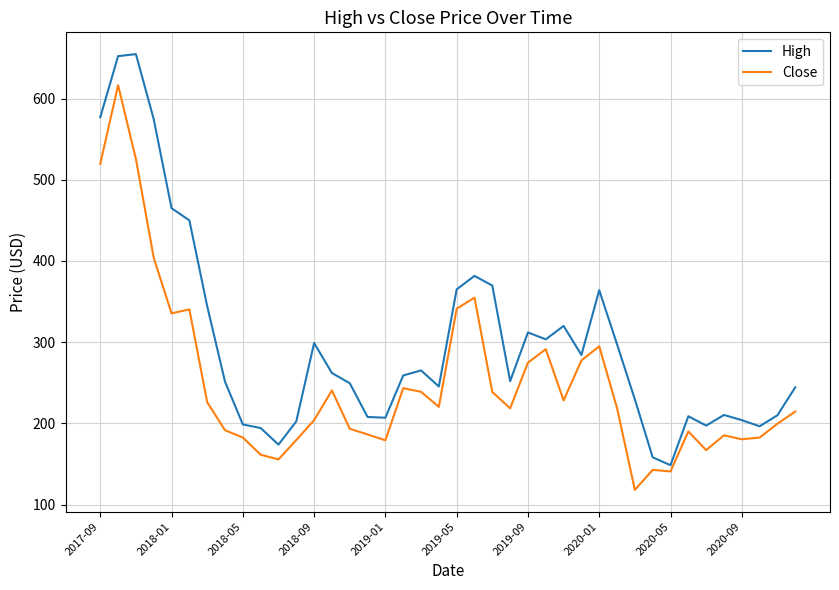

What is the difference between the maximum and minimum values in the High series?

506.2